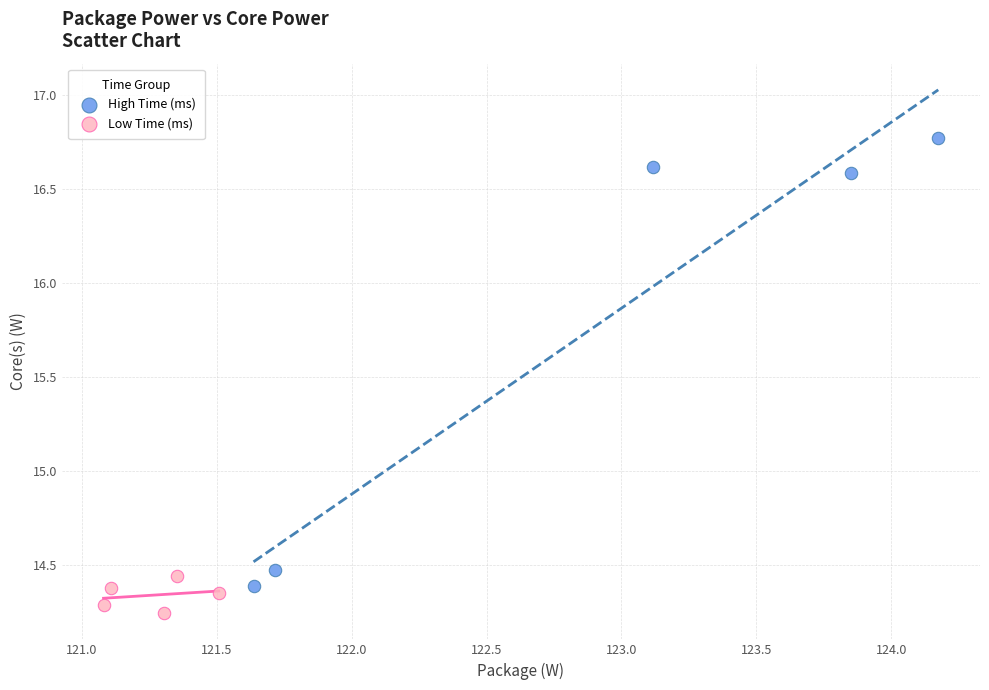

Which series has the largest Y range (max minus min)?

High Time (ms)